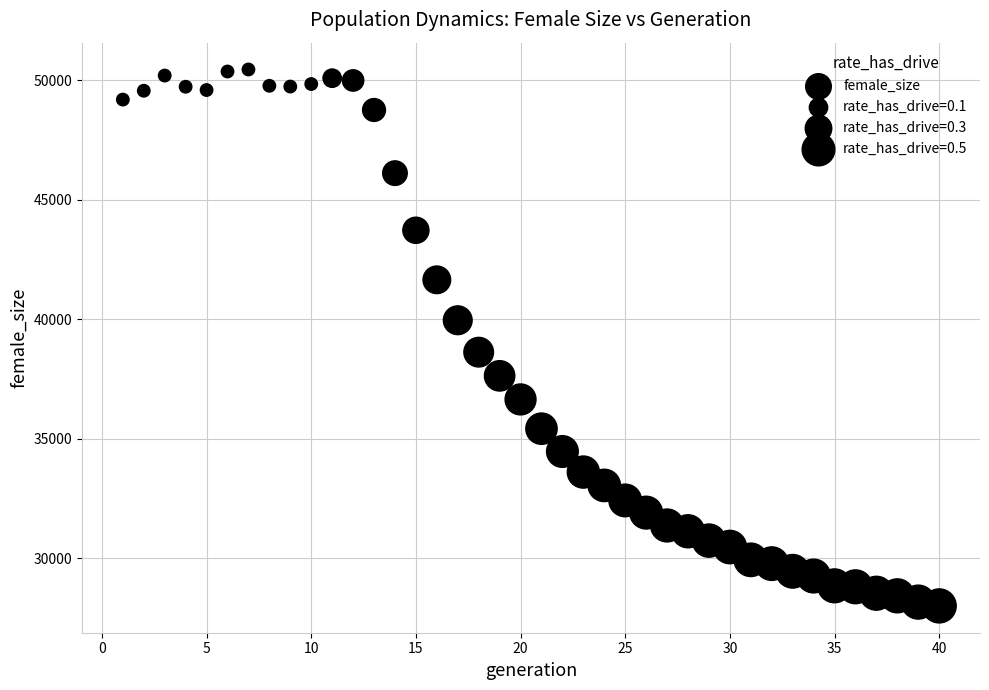

What is the range of X values (max minus min)?

39